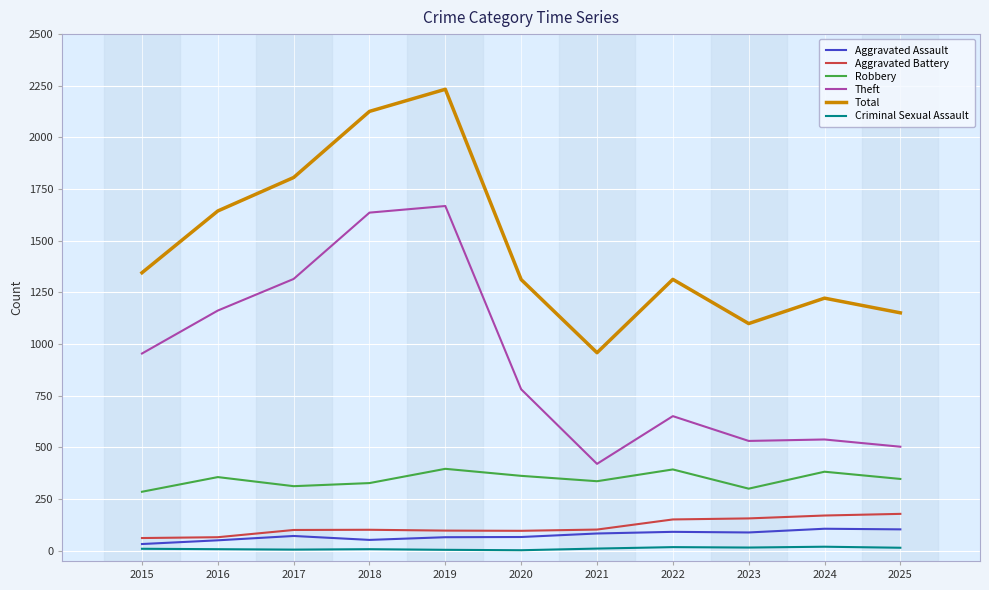

What are all the series names shown in the legend?

Aggravated Assault, Aggravated Battery, Robbery, Theft, Total, Criminal Sexual Assault